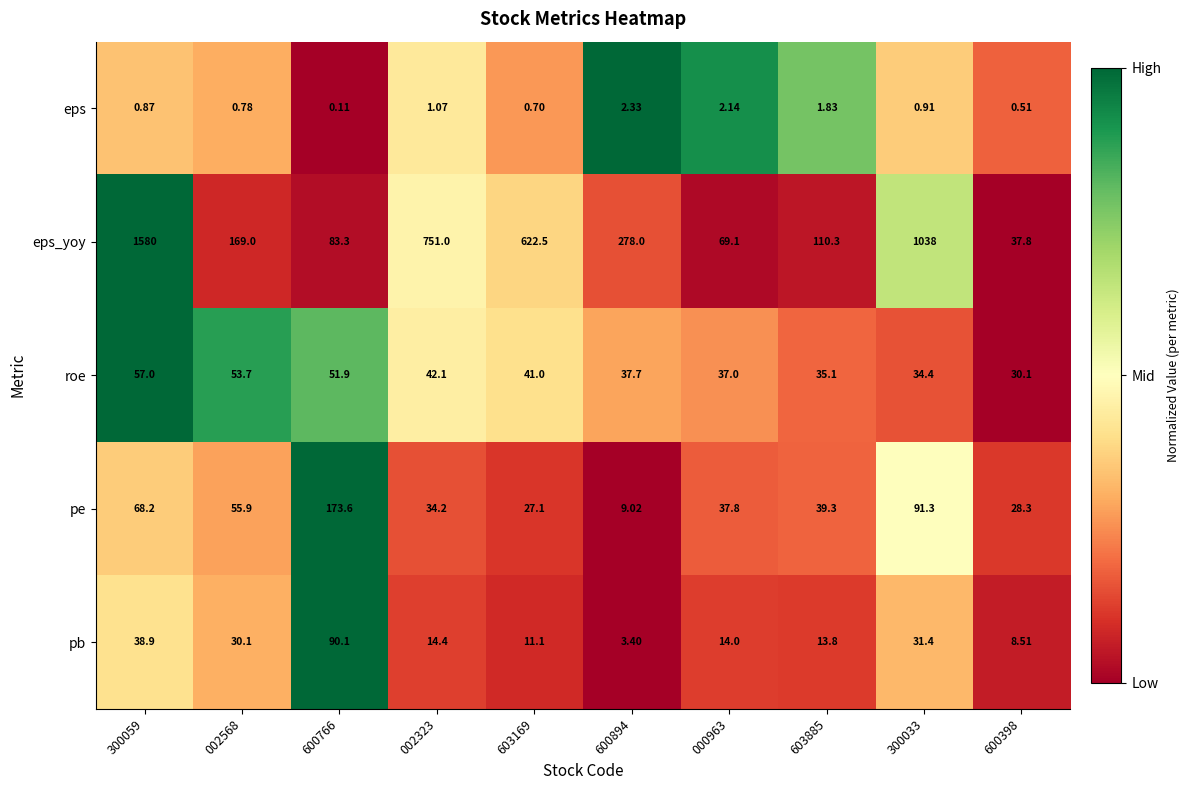

Which series has the widest spread of values?

eps_yoy